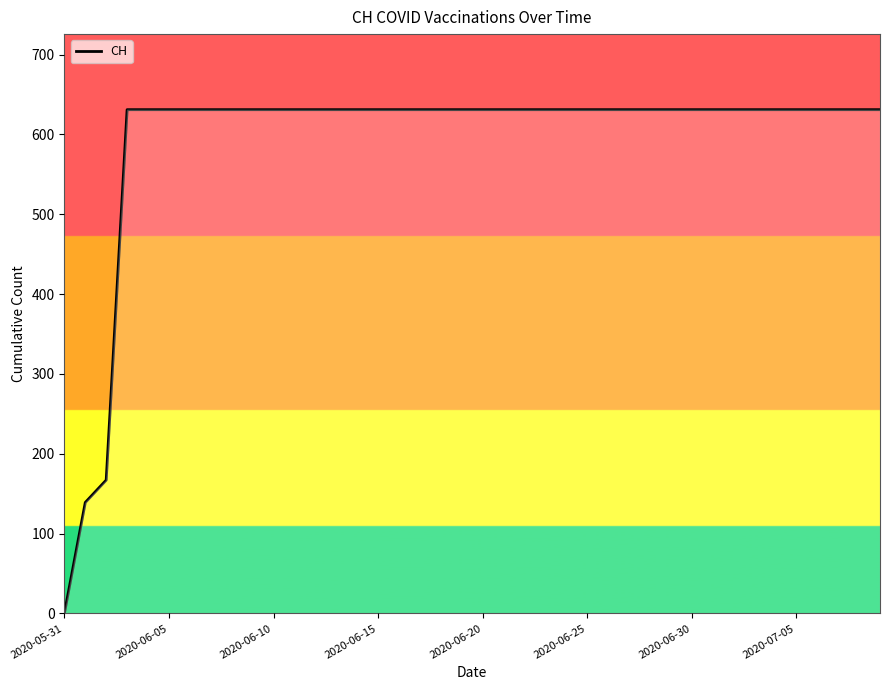

What is the greatest value displayed?

631